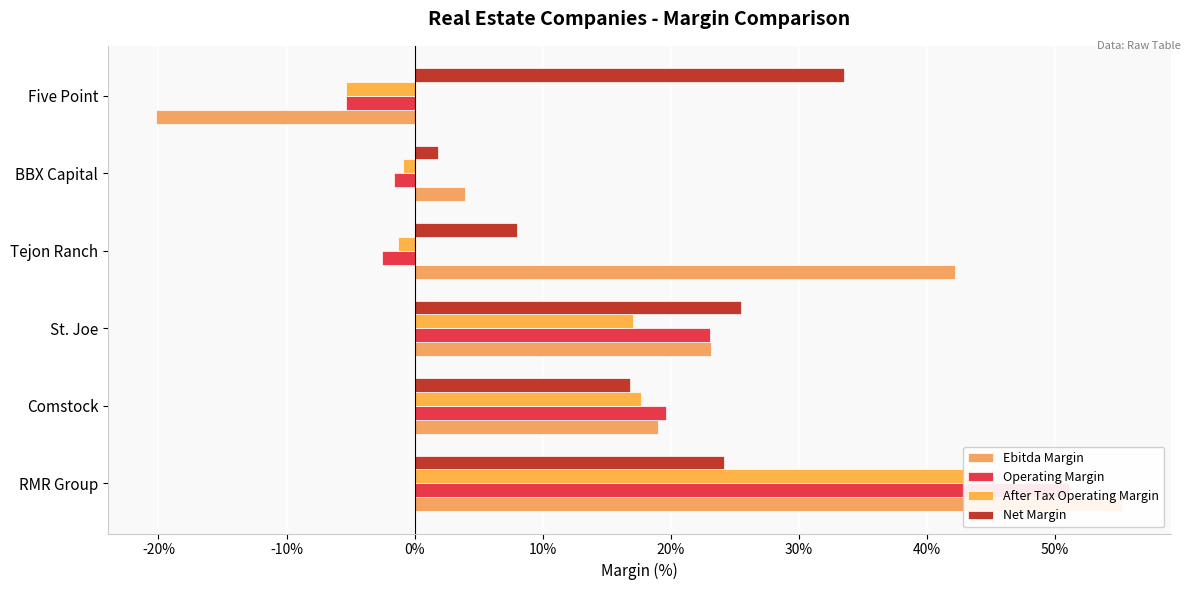

Between Comstock and Five Point, which series saw the biggest shift?

Ebitda Margin